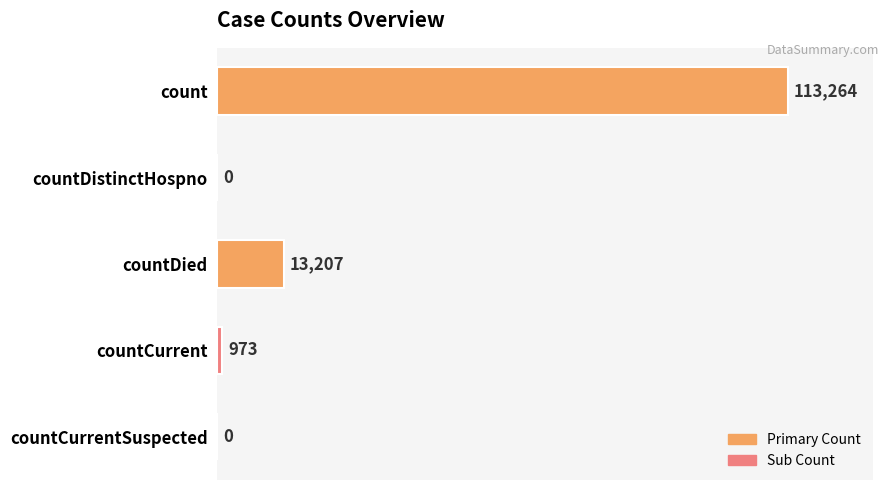

What is the sum of the values at count and countDied?

126471